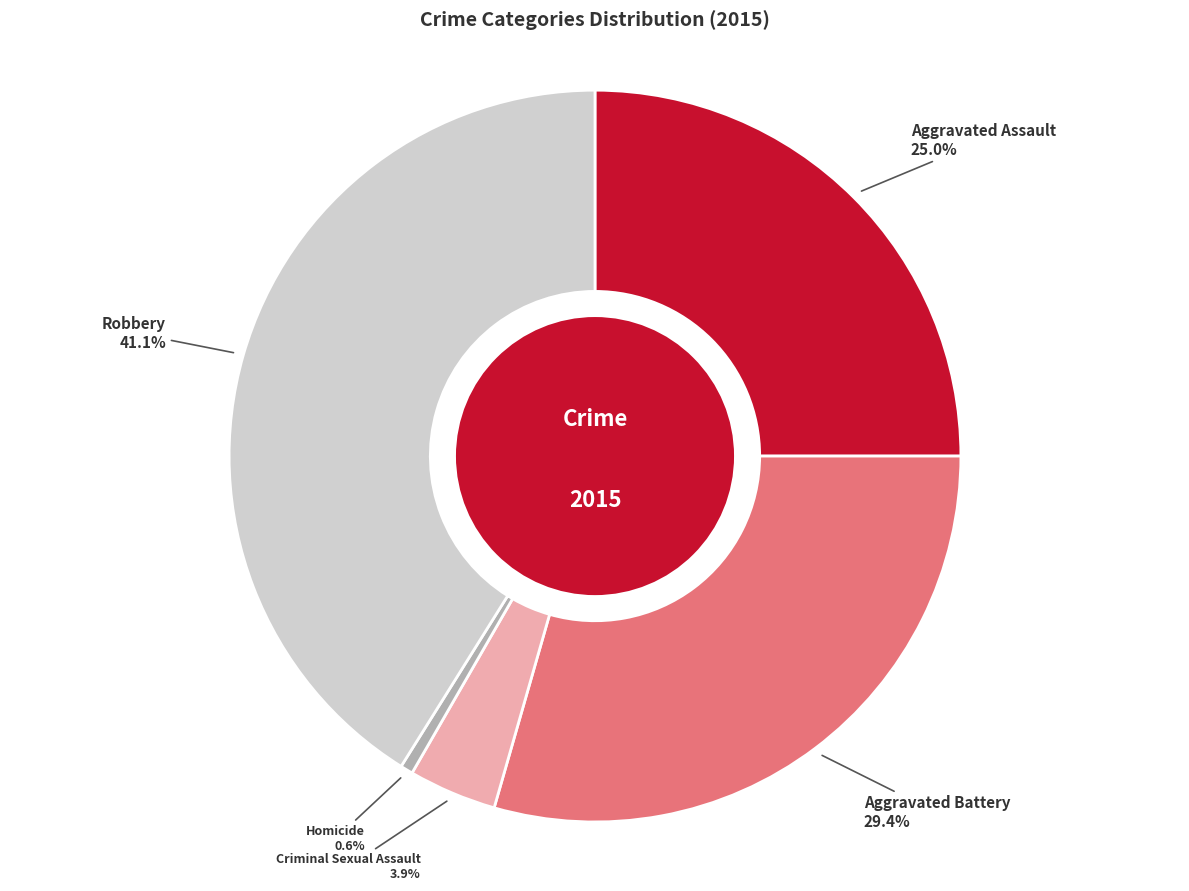

What is the ratio of the value at Aggravated Battery to the value at Aggravated Assault?

1.2